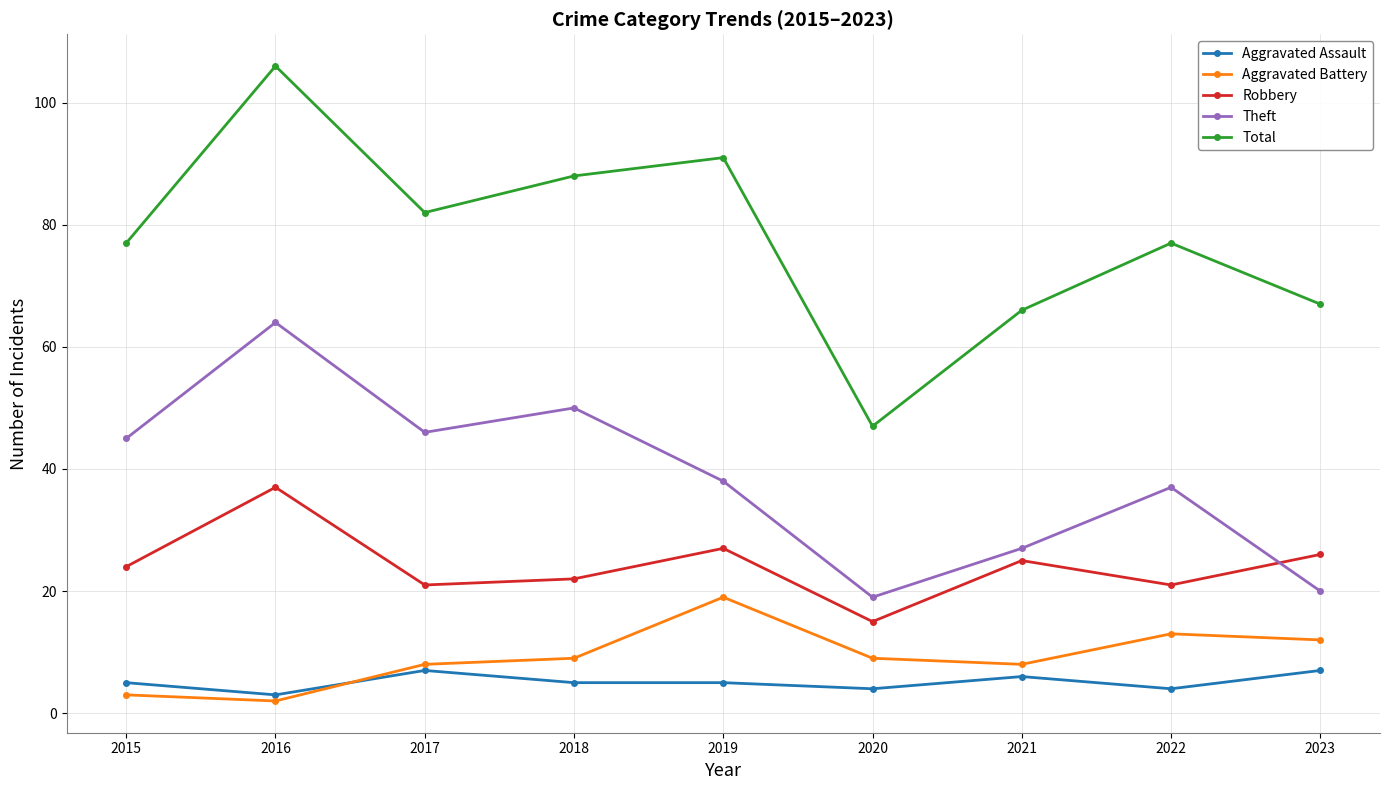

At which category does Total reach its first local peak?

2016